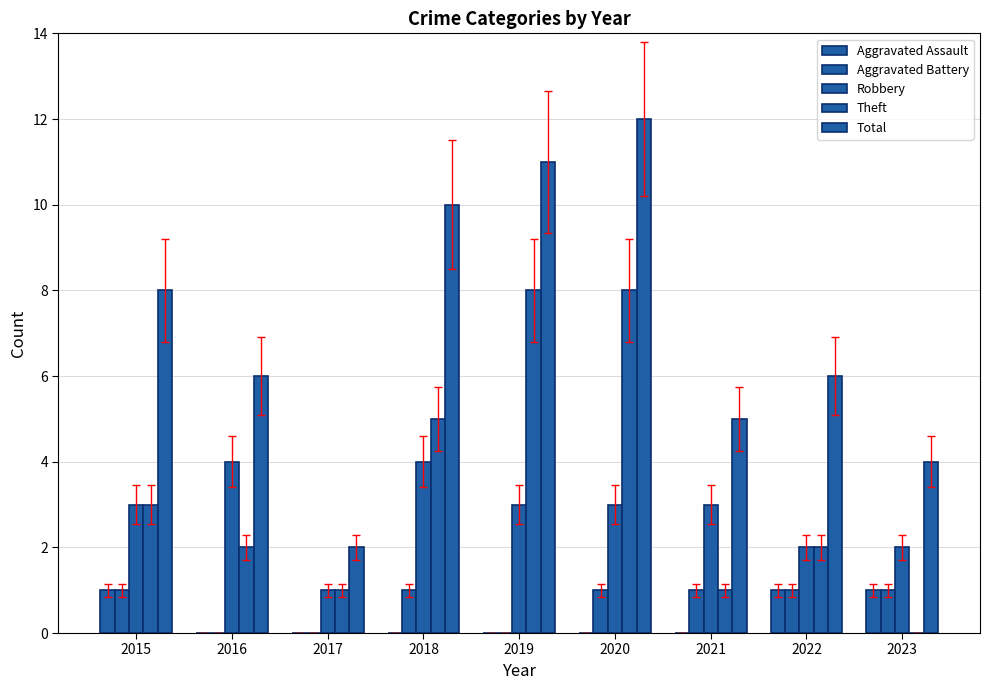

Between 2017 and 2022, which series saw the biggest shift?

Total